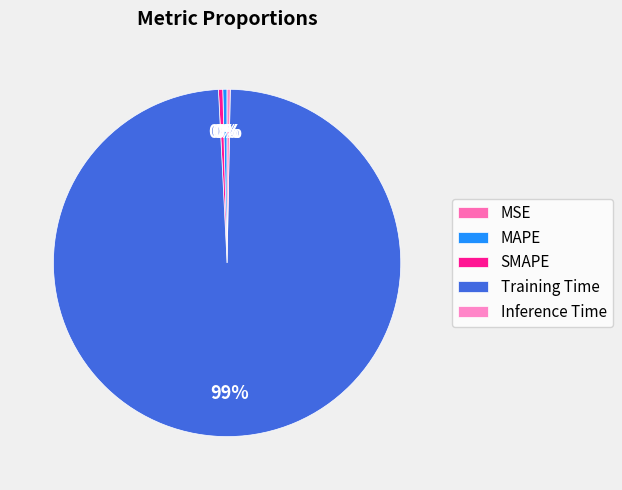

What is the smallest slice in the pie chart?

MSE